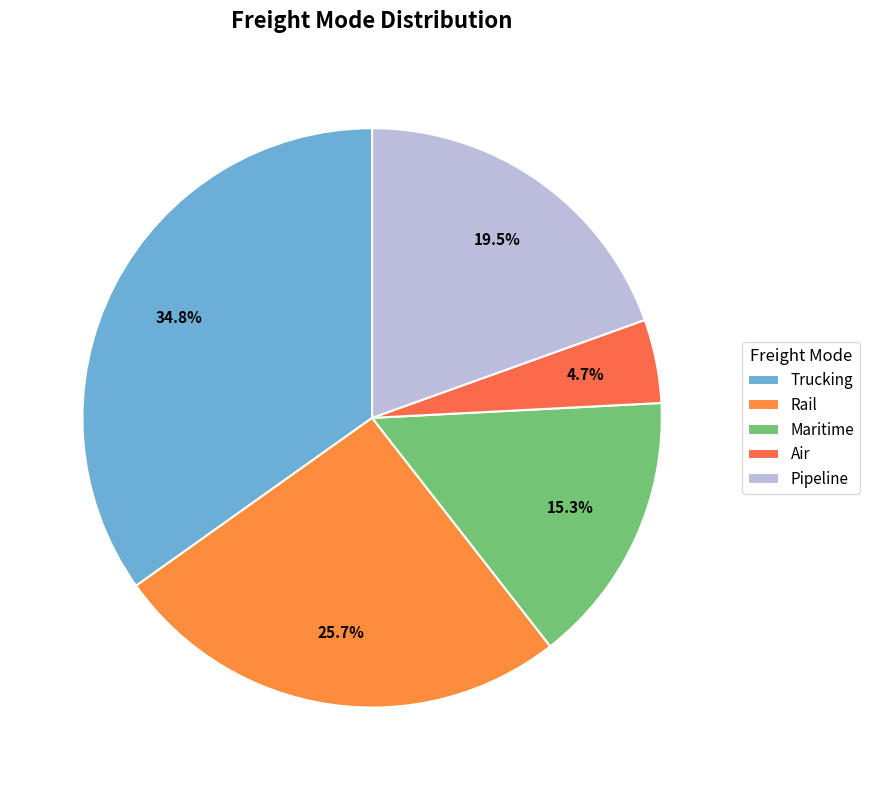

To the nearest percent, what is the combined percentage of Air and Trucking?

40%